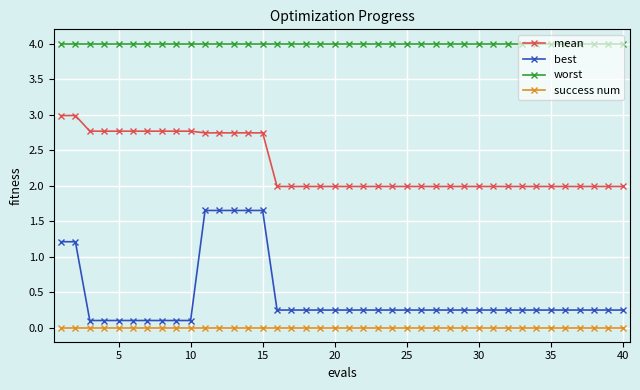

At how many categories does at least one series exceed 1?

40